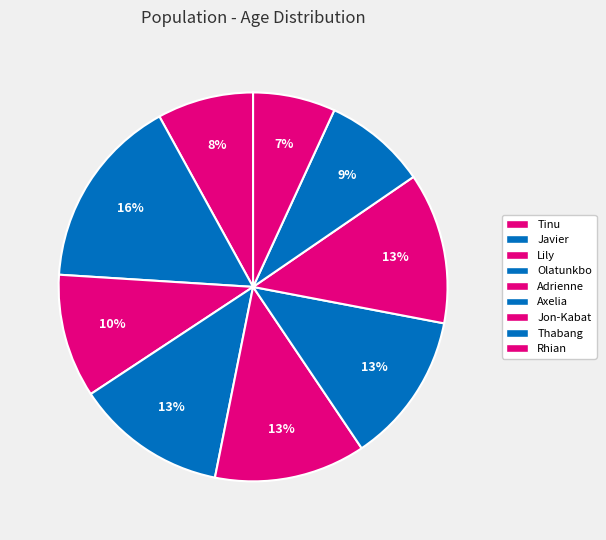

Is it true that Lily is 20% of the pie?

False